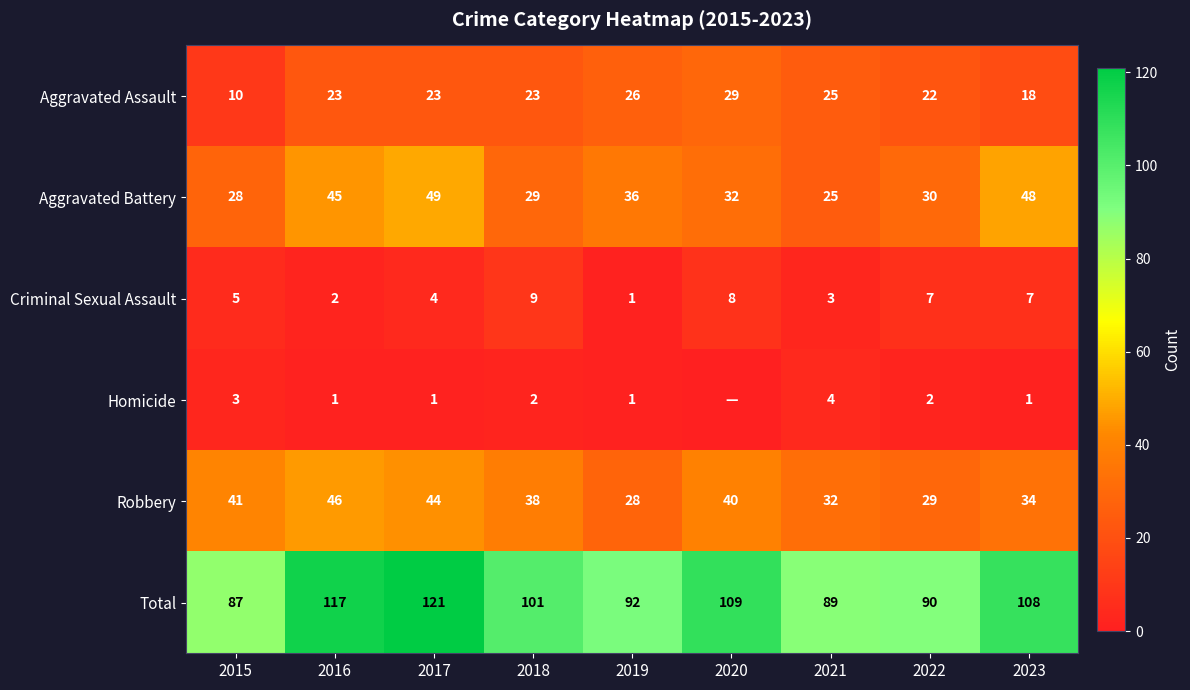

True or false: Criminal Sexual Assault has a value of 5 at 2021.

False